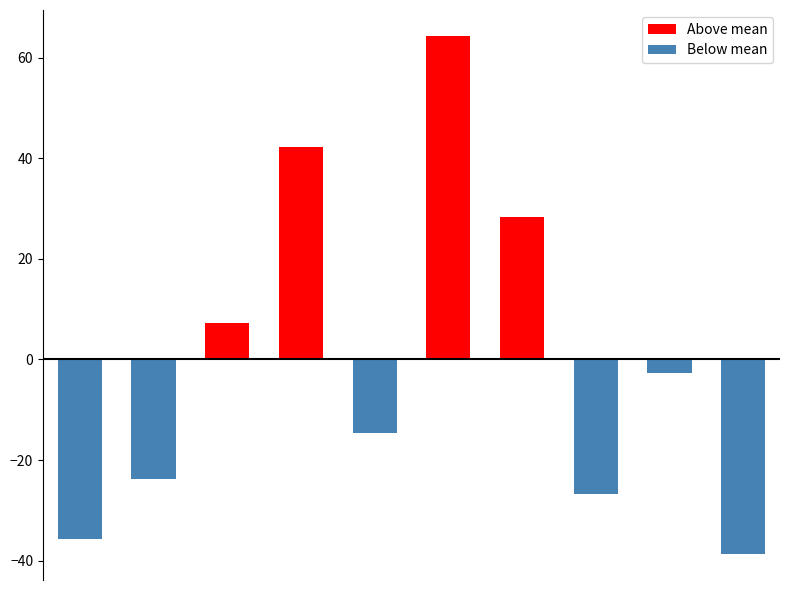

What is the value of the 10th bar from the left?

-38.7